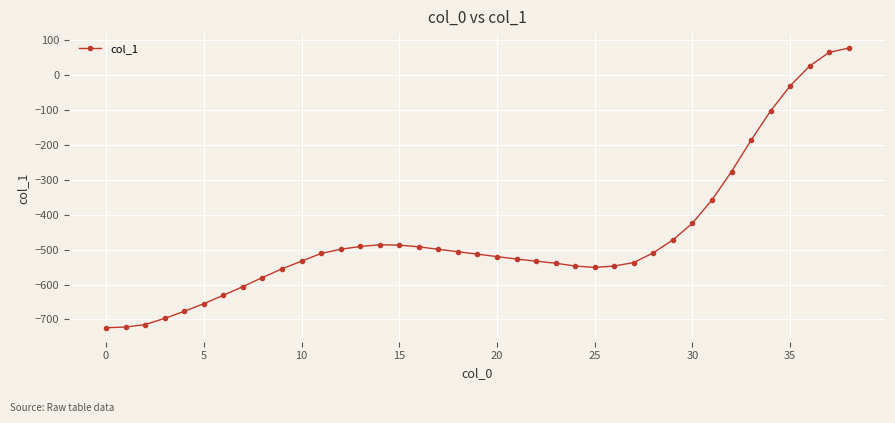

What is the value of the 11th point from the left?

-533